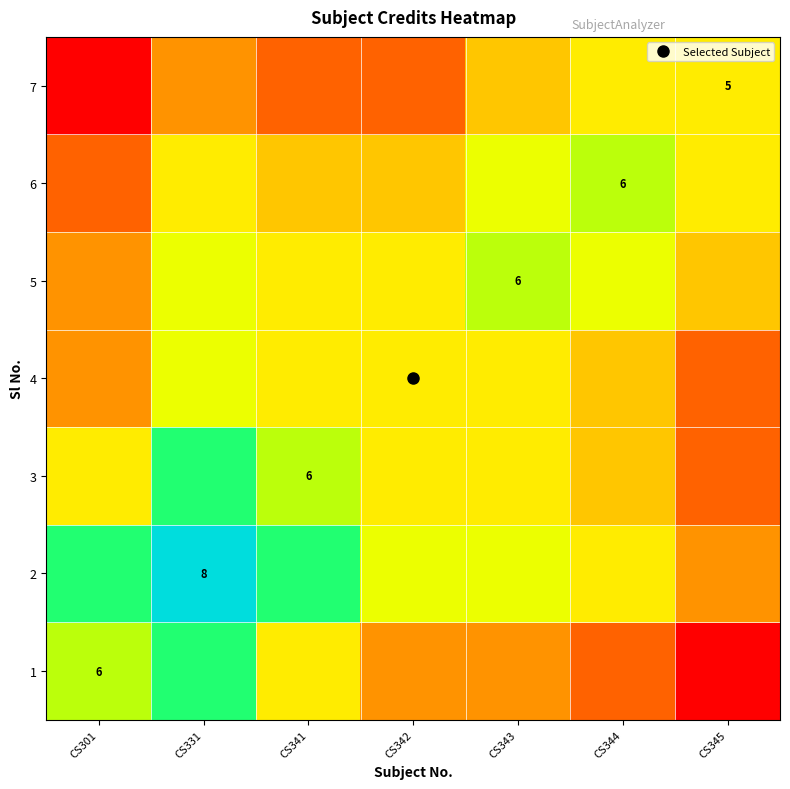

Rank the categories by 5 value from highest to lowest.

CS343, CS331, CS344, CS341, CS342, CS345, CS301